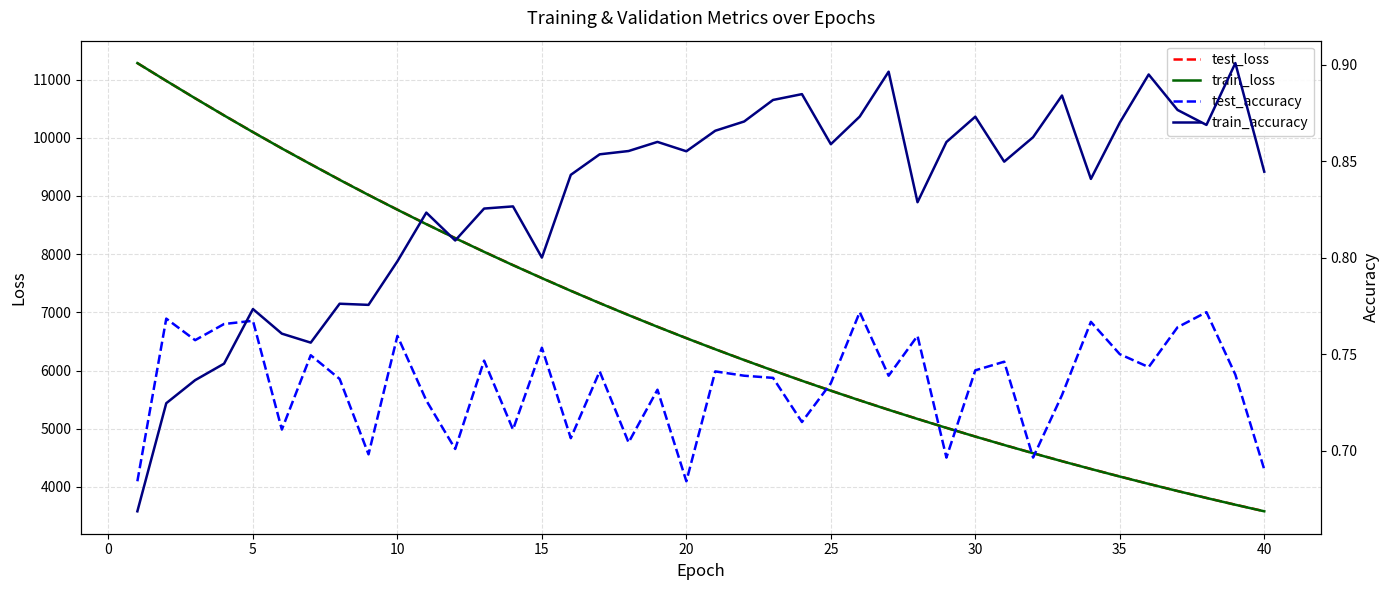

What is the highest value of the train_loss series?

11282.5